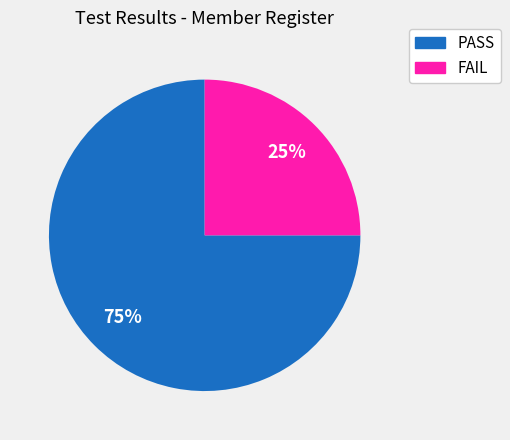

Rank the categories by value from lowest to highest.

FAIL, PASS